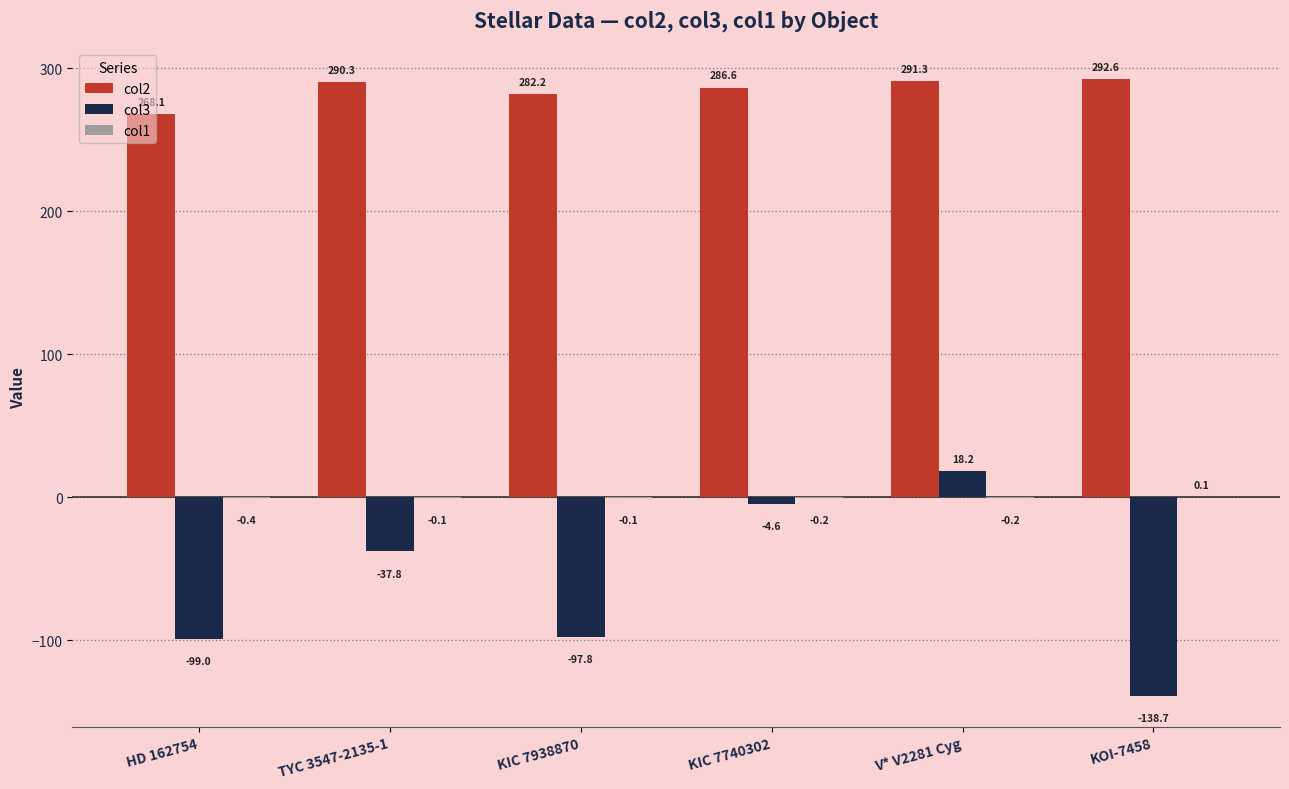

Which series changed the most between TYC 3547-2135-1 and KOI-7458?

col3